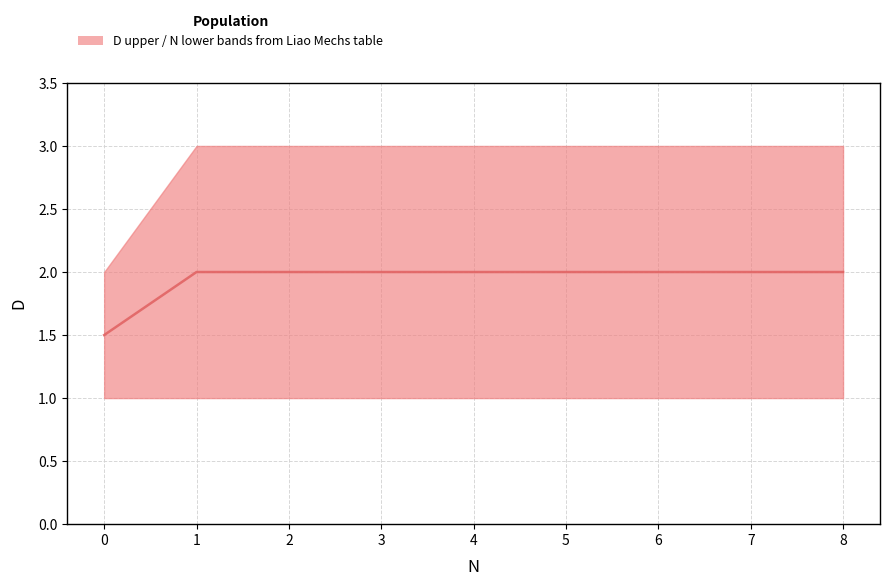

Which label corresponds to the largest value in the chart?

1